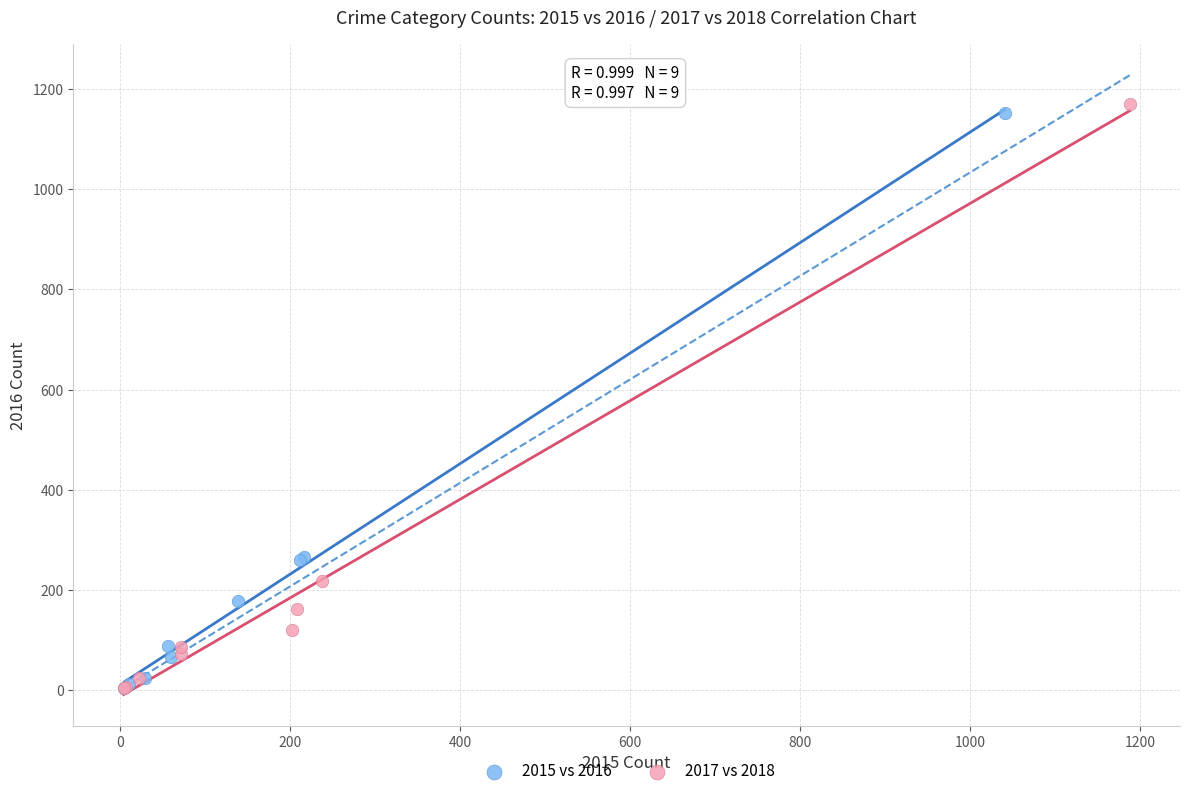

What are all the series names shown in the legend?

2015 vs 2016, 2017 vs 2018